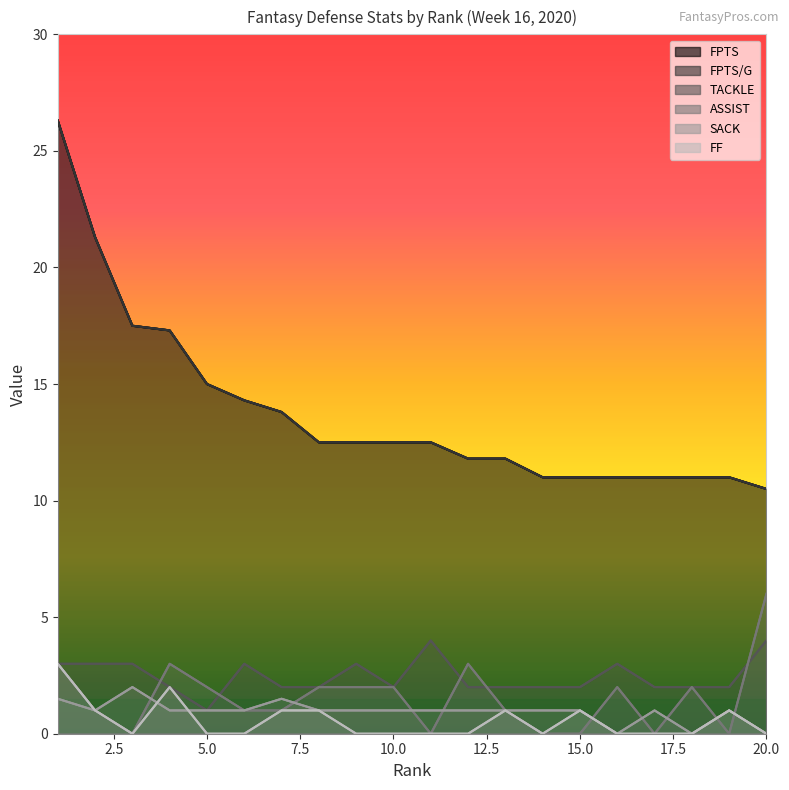

List the series in order of their peak value, lowest first.

SACK, FF, TACKLE, ASSIST, FPTS, FPTS/G